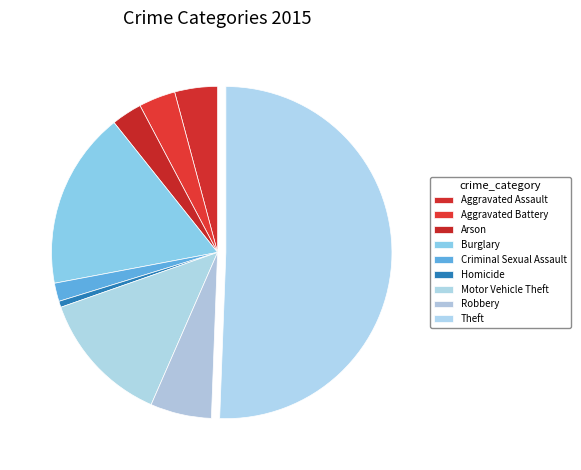

Is there a majority slice in this chart?

Yes